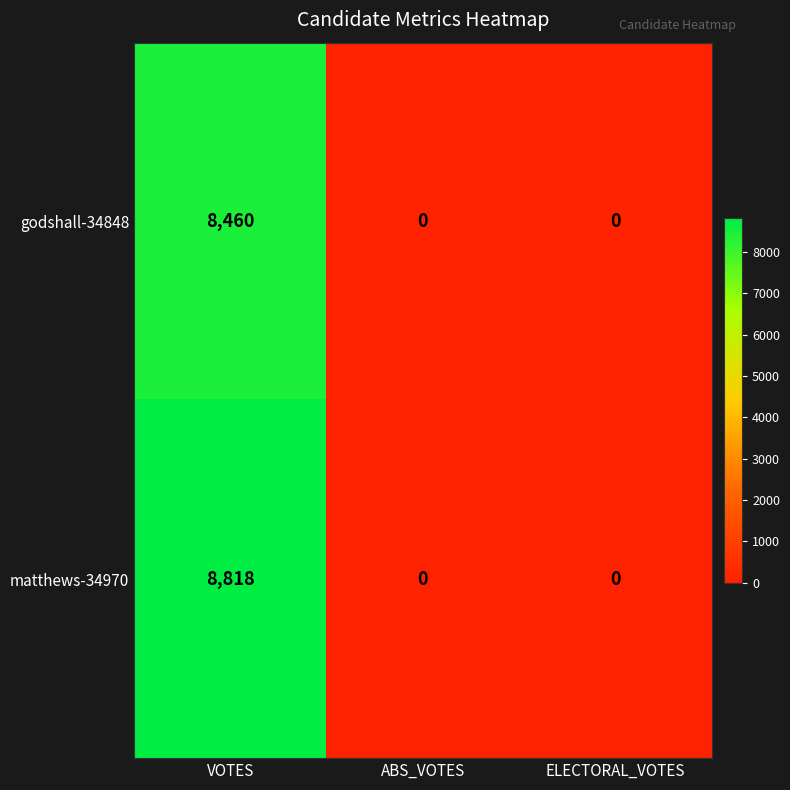

What is the sum of all matthews-34970 values?

8818